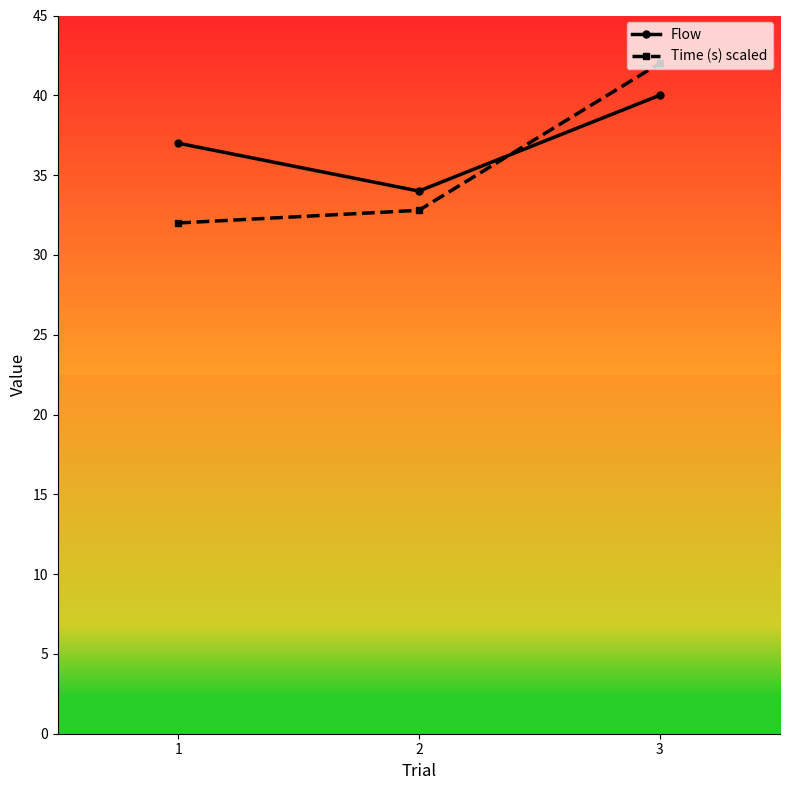

Which series has the largest total across all categories?

Flow